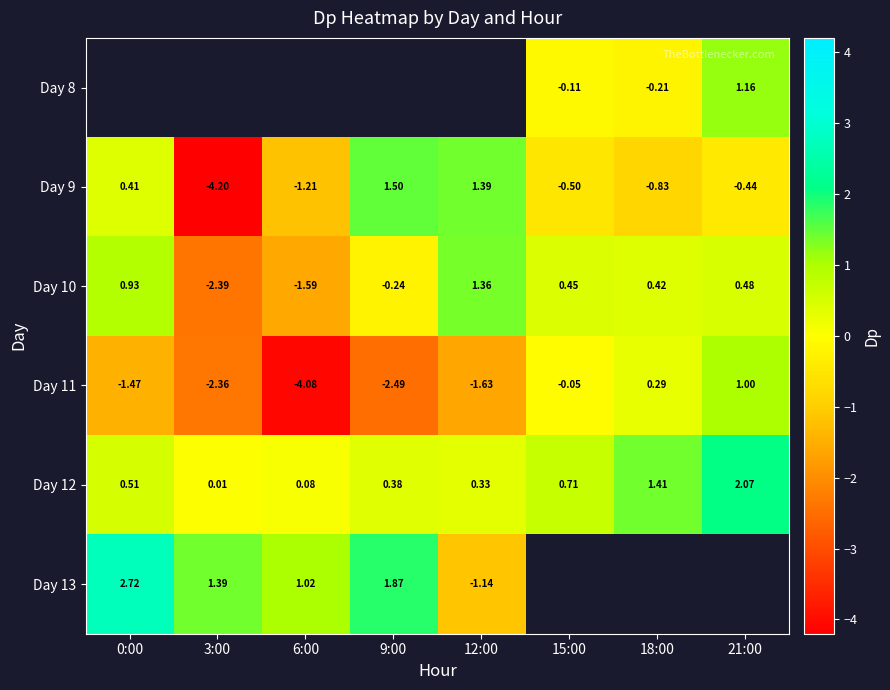

Is the value of Day 12 at 21:00 greater than the value of Day 9 at 21:00?

Yes